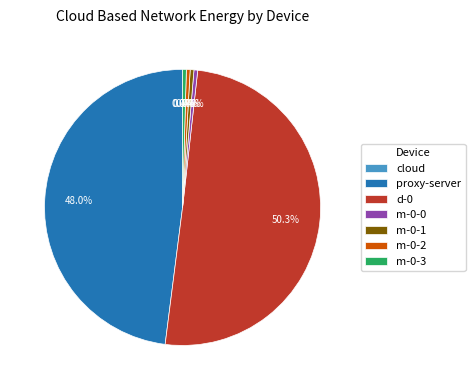

What is the ratio of the value at m-0-1 to the value at m-0-2?

1.0